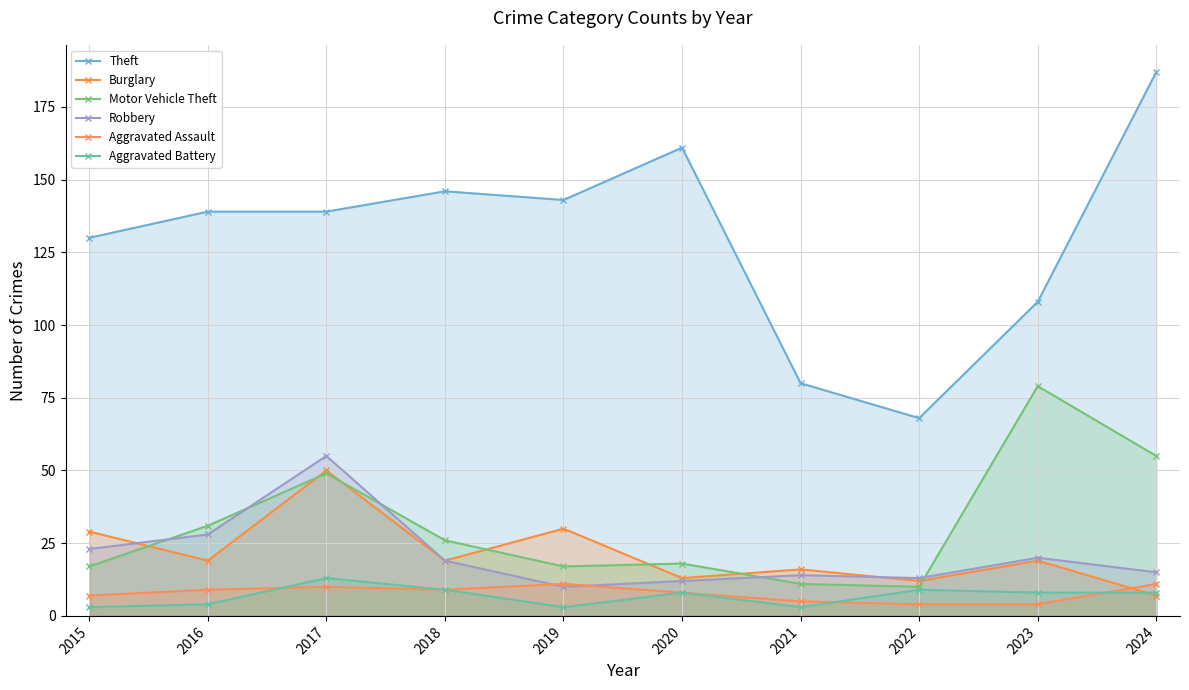

How many lines are shown in the chart?

6